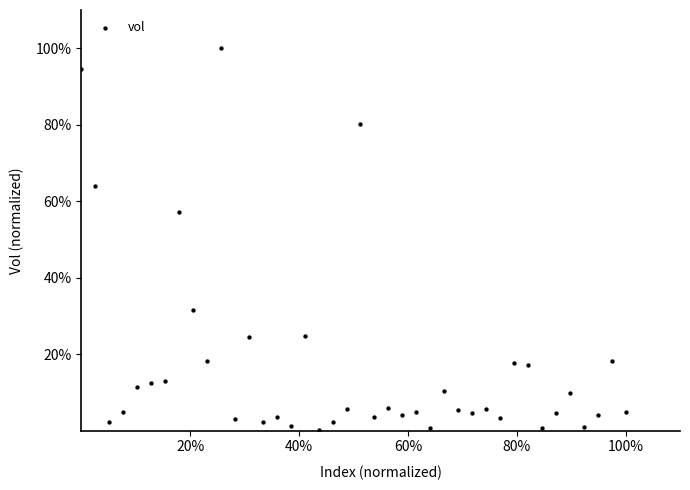

What Y value in the scatter plot is closest to 50?

57.1